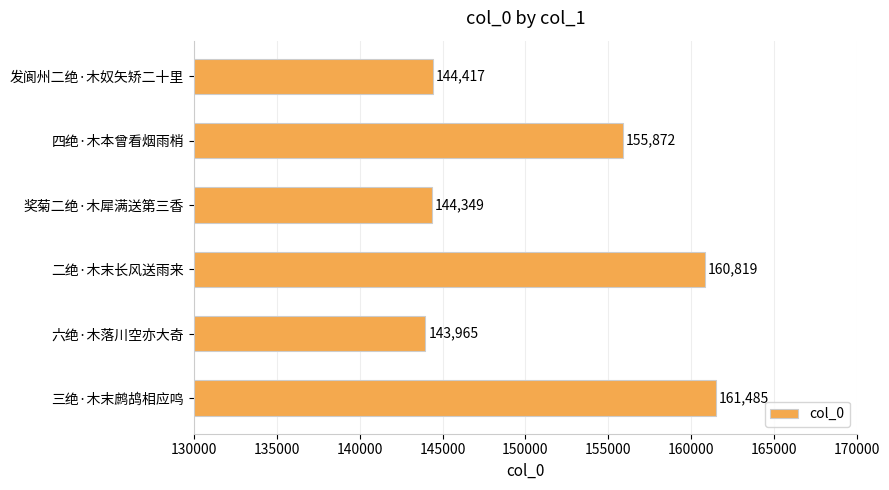

List the labels in order of value, smallest first.

六绝·木落川空亦大奇, 奖菊二绝·木犀满送第三香, 发阆州二绝·木奴矢矫二十里, 四绝·木本曾看烟雨梢, 二绝·木末长风送雨来, 三绝·木末鹧鸪相应鸣